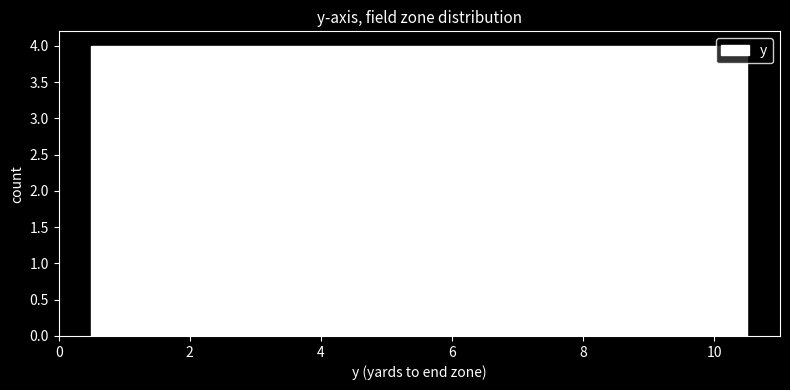

Reading left to right, transcribe this chart: for each bar, give the range it covers on the x-axis and its height. Neither the bar edges nor the heights are printed on the chart, so give them approximately, as read against the axes.

0.5 to 1.5: 4
1.5 to 2.5: 4
2.5 to 3.5: 4
3.5 to 4.5: 4
4.5 to 5.5: 4
5.5 to 6.5: 4
6.5 to 7.5: 4
7.5 to 8.5: 4
8.5 to 9.5: 4
9.5 to 10.5: 4